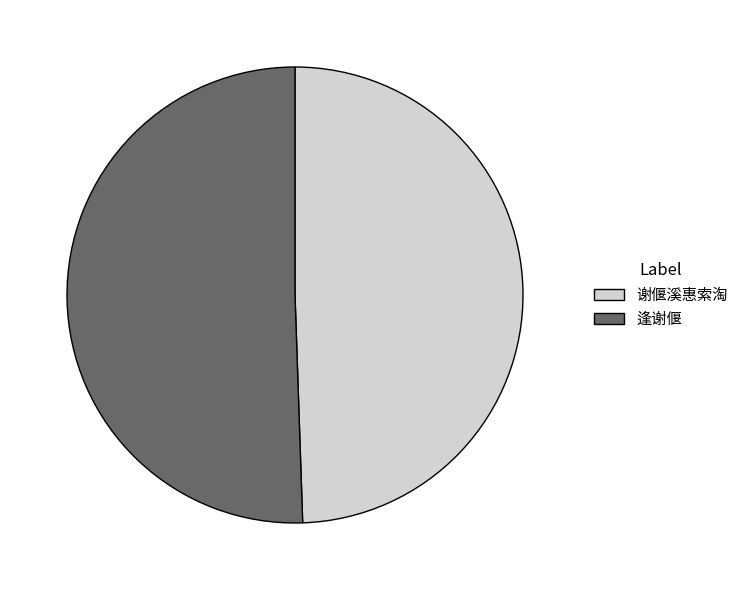

Is it true that 逢谢偃 is 25% of the pie?

False